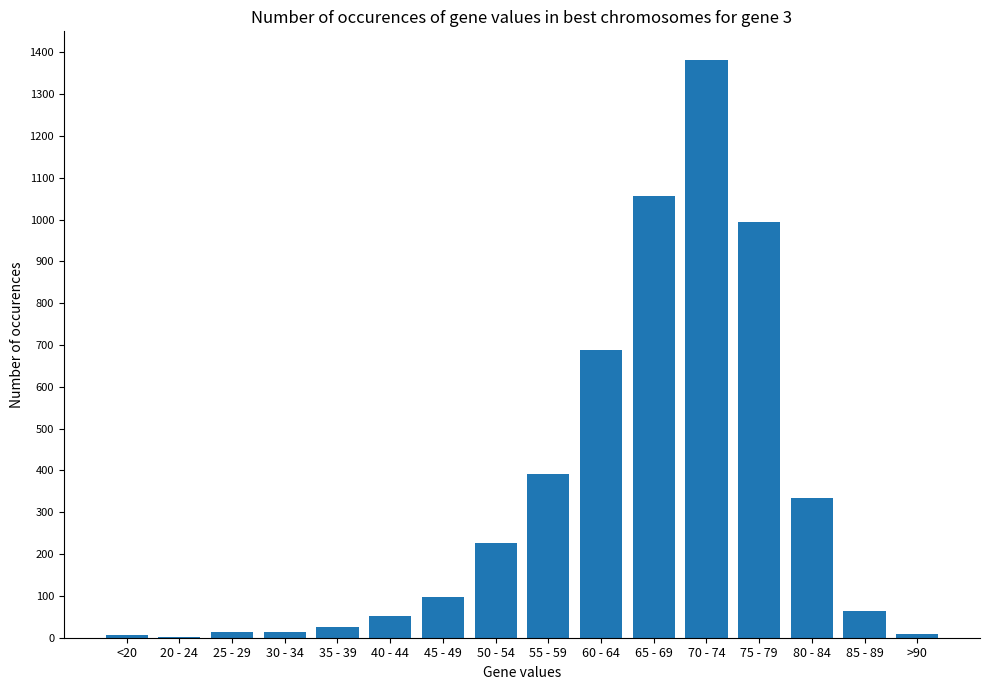

How many series are shown in this chart?

1